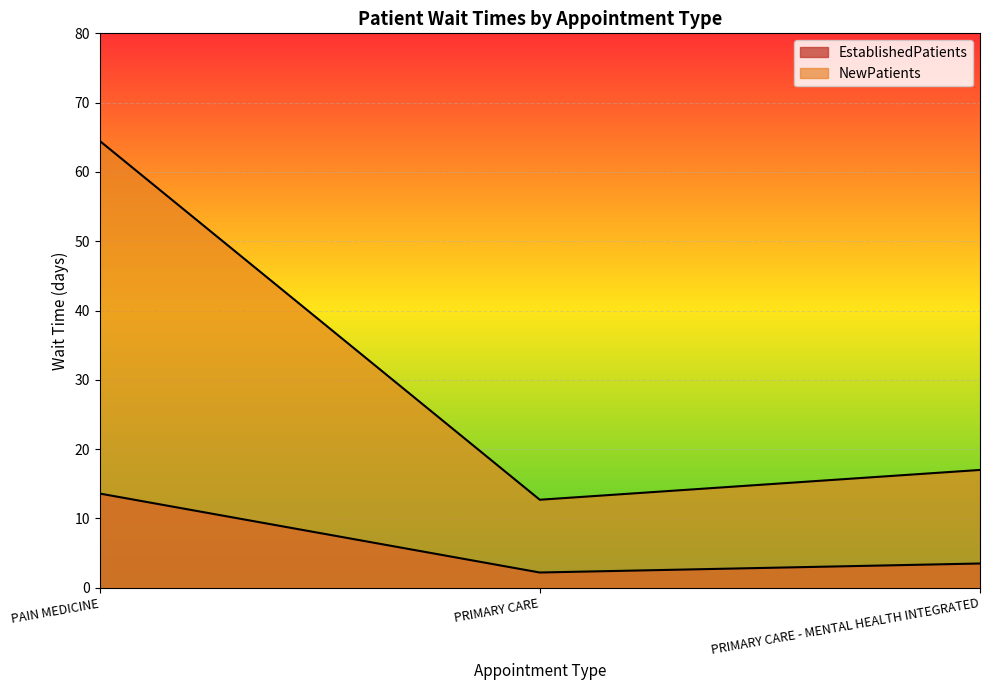

What is the minimum value shown in the chart?

2.2